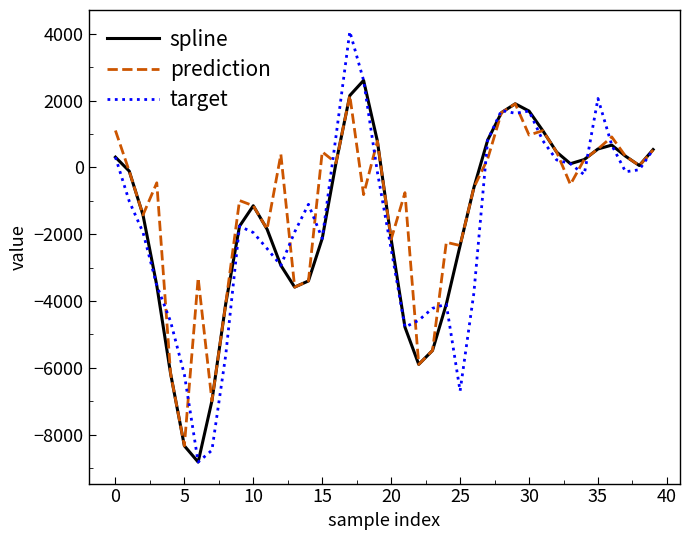

Which series has the largest range (max minus min)?

target